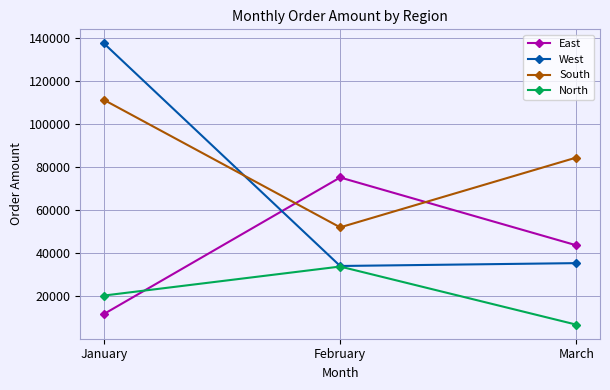

Is the value of West at March greater than the value of North at February?

Yes